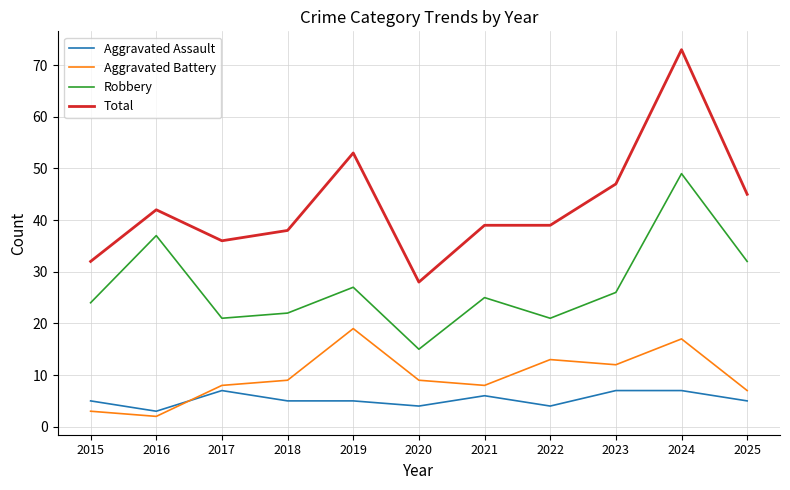

Where is Robbery nearest to the value 32?

2025